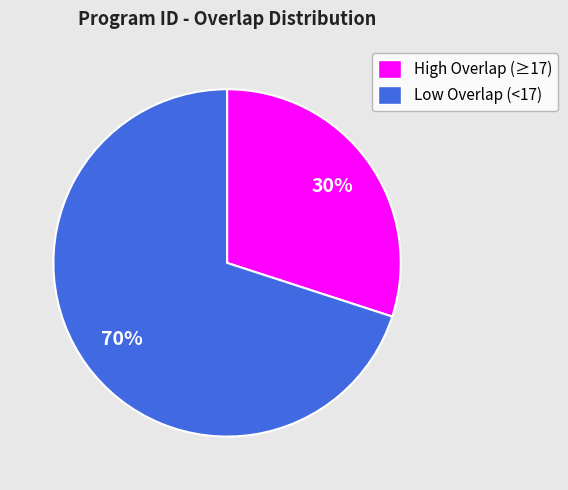

Is there a majority slice in this chart?

Yes